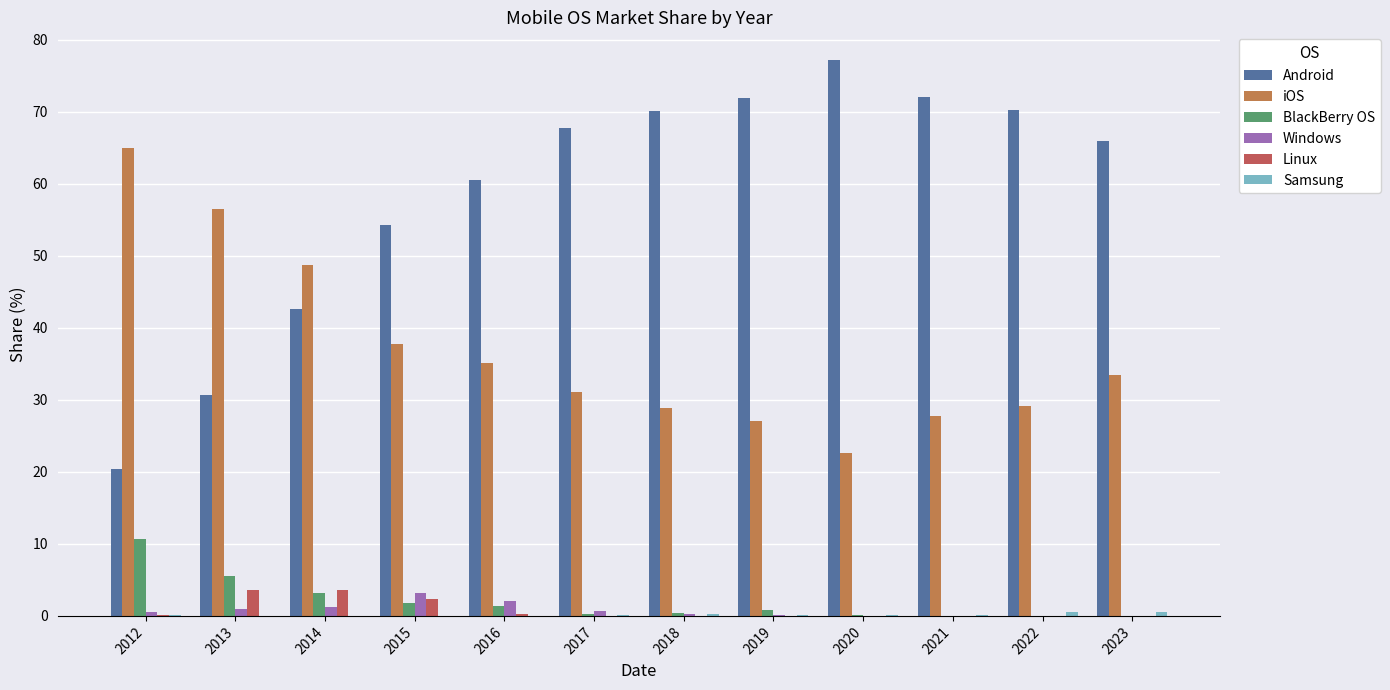

The value of Android at 2016 is 60.5. True or false?

True